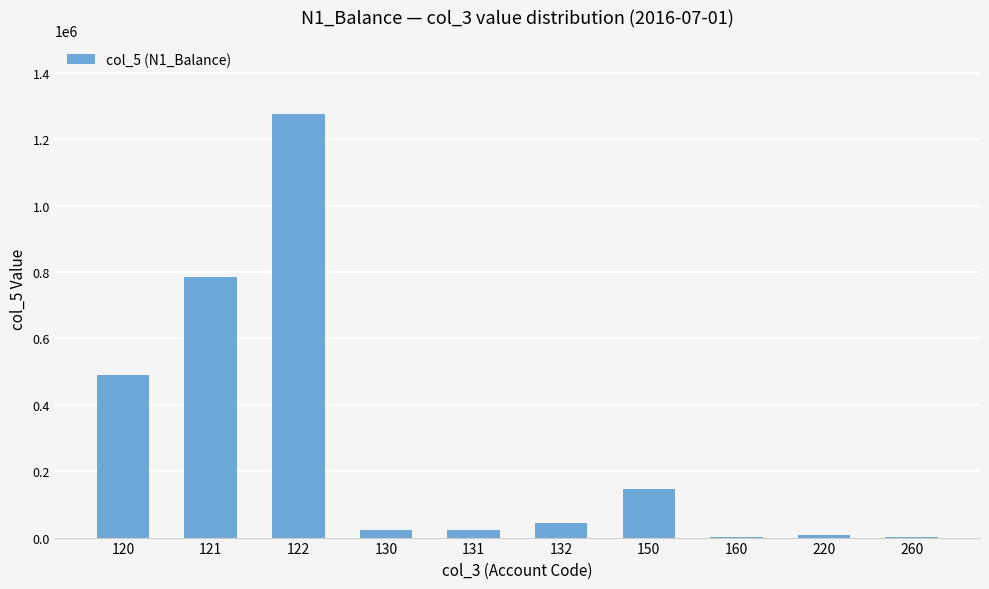

The value at 122 is 512981.0. True or false?

False